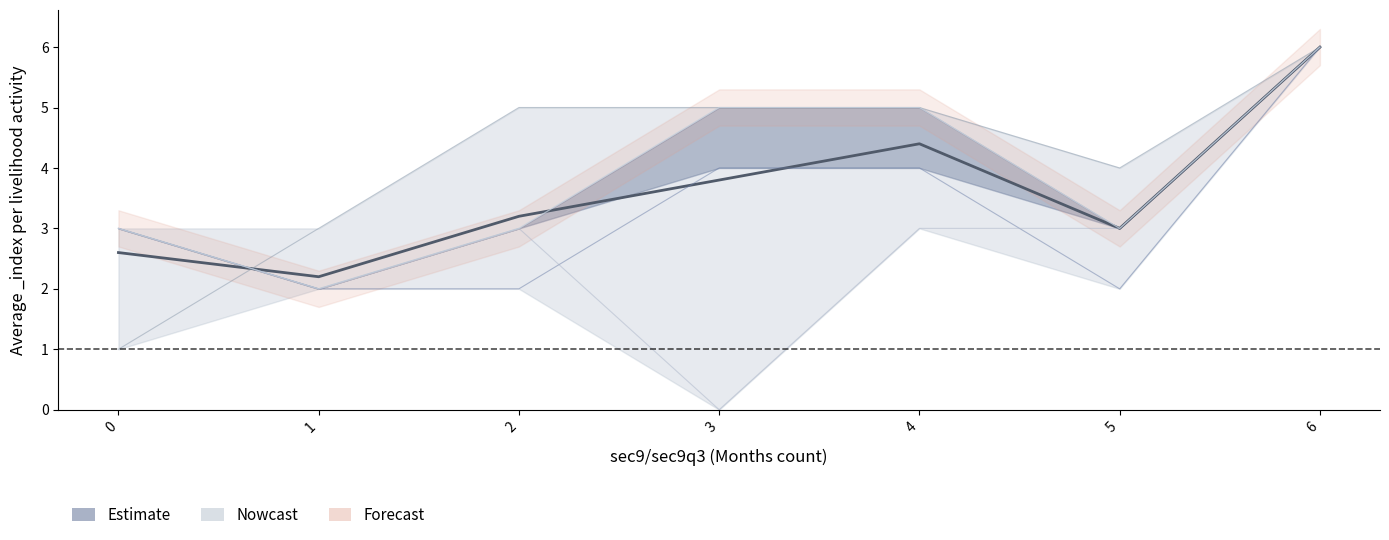

Does the chart have visible grid lines?

No